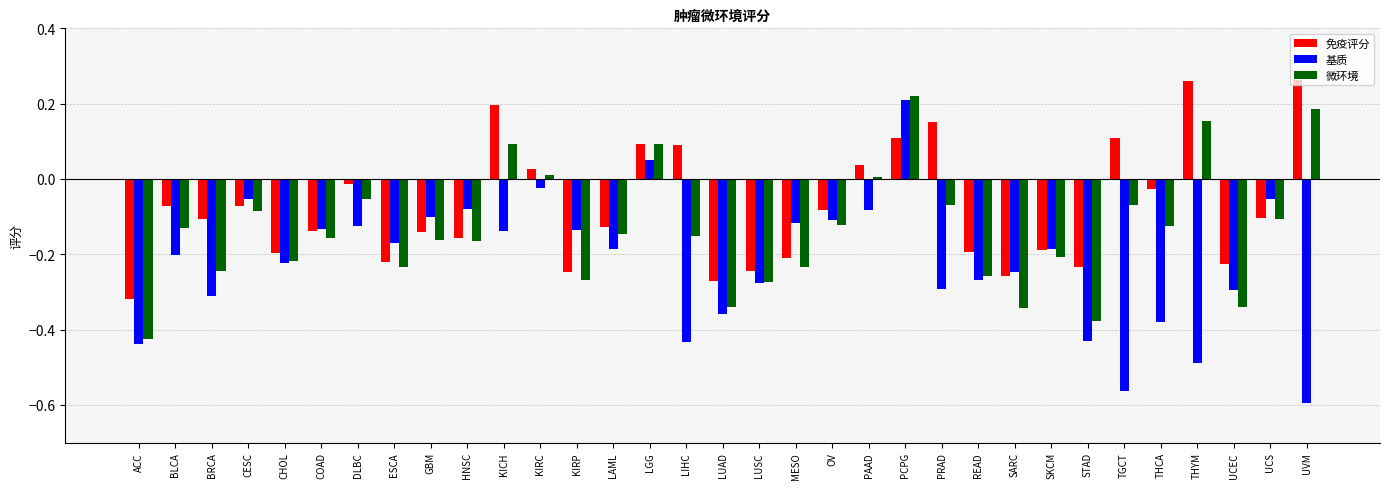

How many data points does each series have?

33